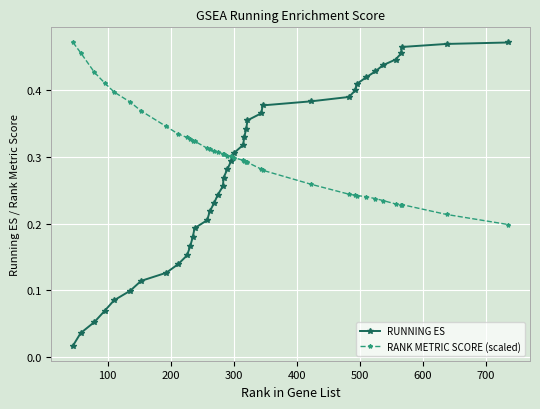

What is the sum of all RUNNING ES values?

11.0